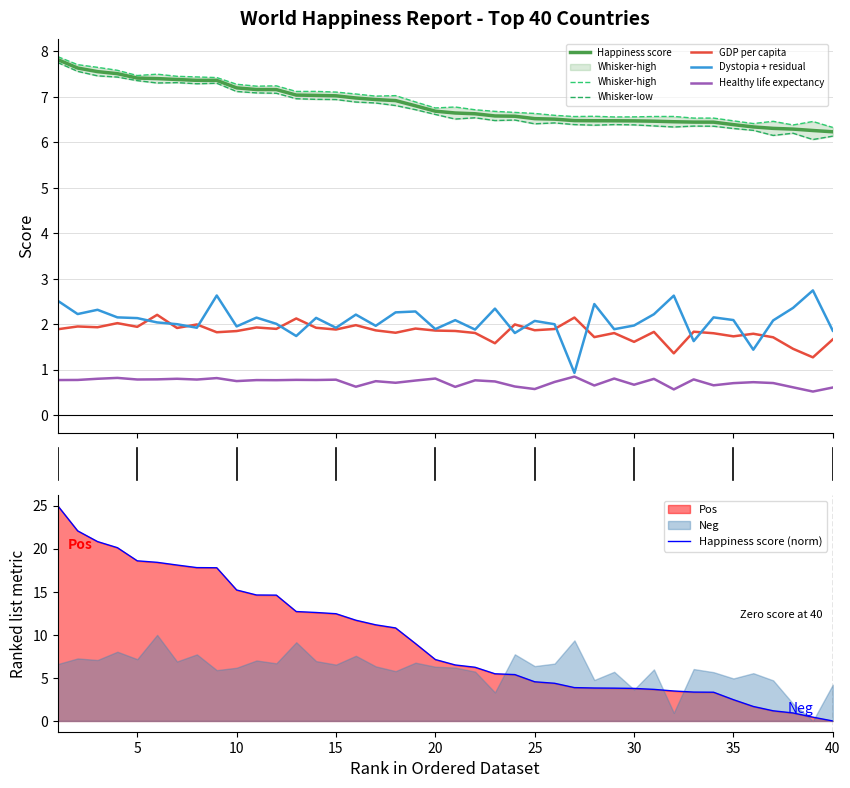

The Healthy life expectancy series shows 0.7 at 23. True or false?

True